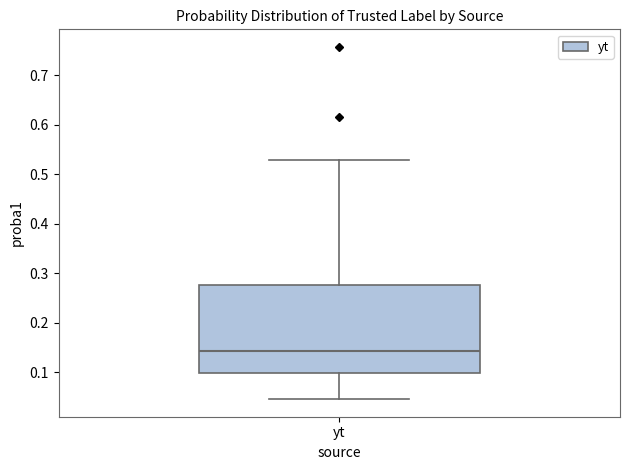

Where does the upper whisker of the box for yt end on the y-axis? The values are not printed on the chart, so give them approximately, as read against the axis.

0.53